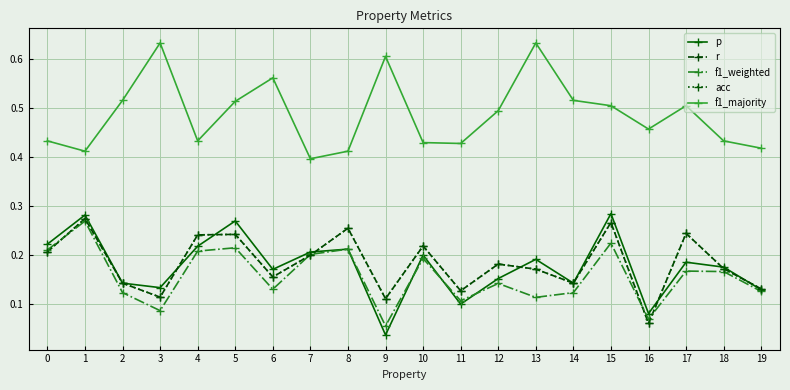

Does the chart have visible grid lines?

Yes